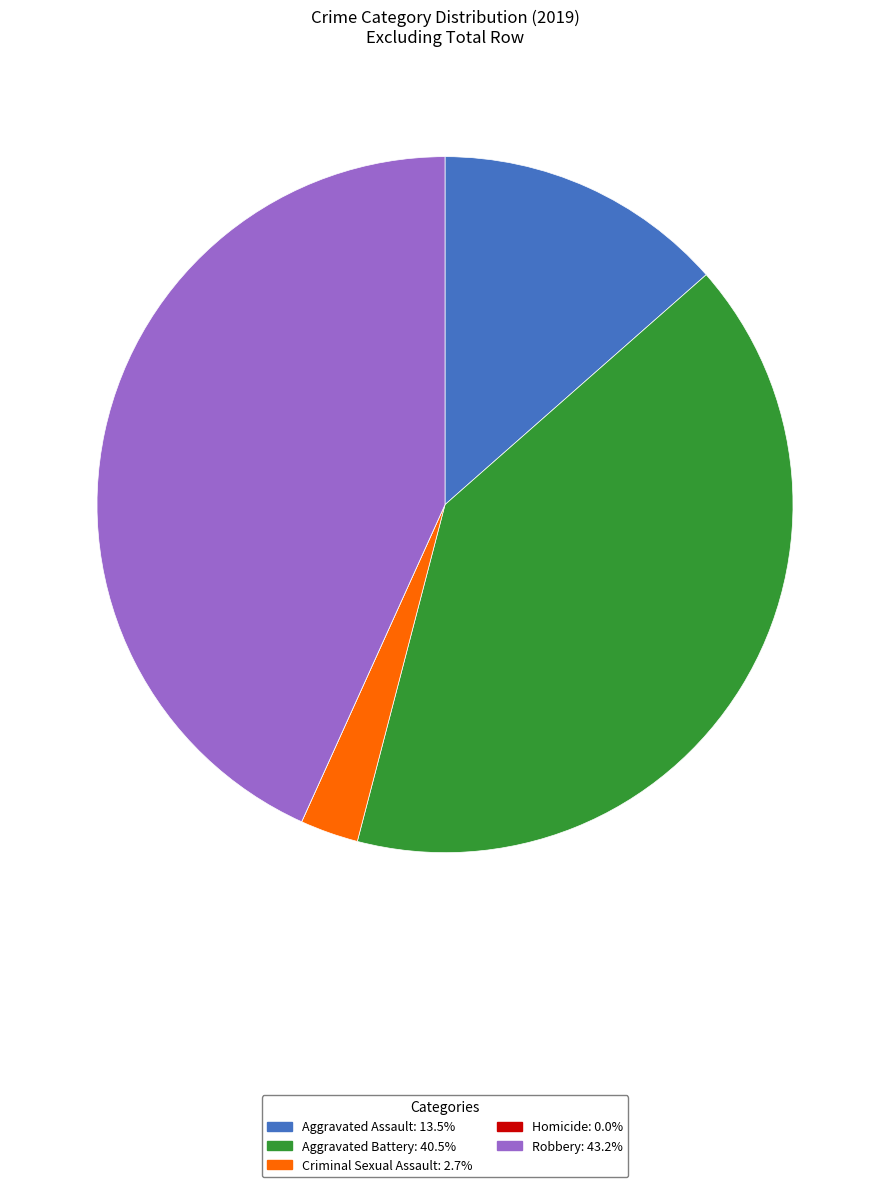

Is there any slice that represents more than half of the pie?

No